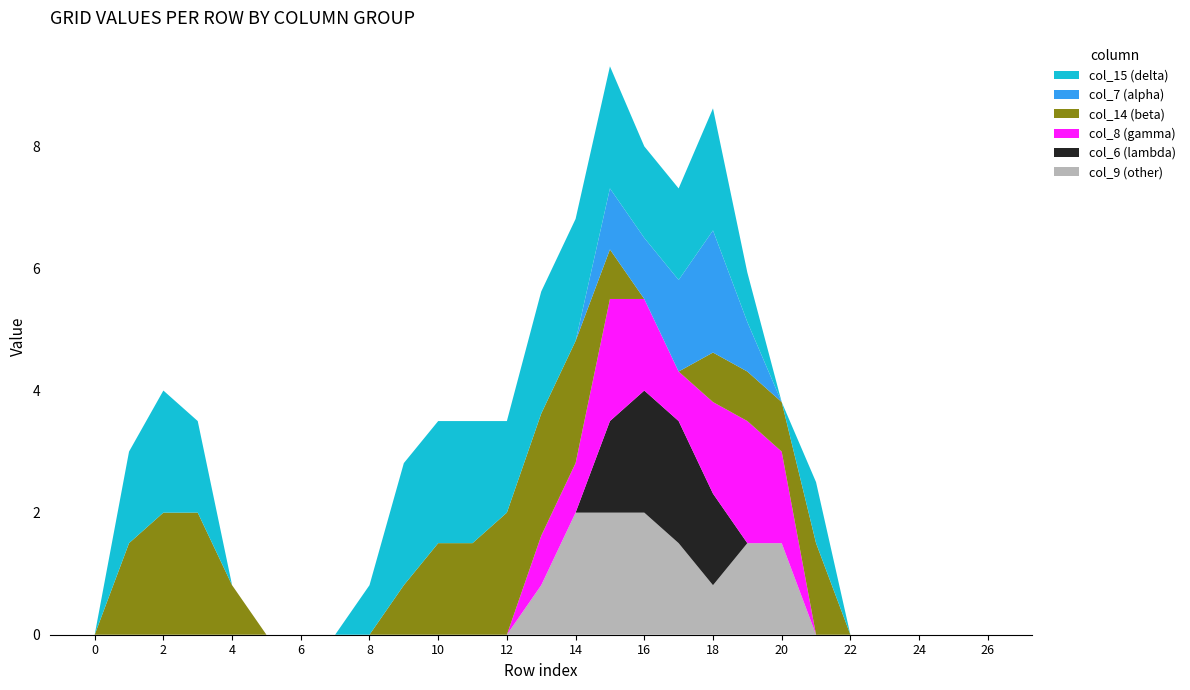

Reading left to right, transcribe all the data shown in this chart.

col_7: 0.0	0.0	0.0	0.0	0.0	0.0	0.0	0.0	0.0	0.0	0.0	0.0	0.0	0.0	0.0	1.0	1.0	1.5	2.0	0.8	0.0	0.0	0.0	0.0	0.0	0.0	0.0
col_14: 0.0	1.5	2.0	2.0	0.8	0.0	0.0	0.0	0.0	0.8	1.5	1.5	2.0	2.0	2.0	0.8	0.0	0.0	0.8	0.8	0.8	1.5	0.0	0.0	0.0	0.0	0.0
col_15: 0.0	1.5	2.0	1.5	0.0	0.0	0.0	0.0	0.8	2.0	2.0	2.0	1.5	2.0	2.0	2.0	1.5	1.5	2.0	0.8	0.0	1.0	0.0	0.0	0.0	0.0	0.0
col_6: 0.0	0.0	0.0	0.0	0.0	0.0	0.0	0.0	0.0	0.0	0.0	0.0	0.0	0.0	0.0	1.5	2.0	2.0	1.5	0.0	0.0	0.0	0.0	0.0	0.0	0.0	0.0
col_8: 0.0	0.0	0.0	0.0	0.0	0.0	0.0	0.0	0.0	0.0	0.0	0.0	0.0	0.8	0.8	2.0	1.5	0.8	1.5	2.0	1.5	0.0	0.0	0.0	0.0	0.0	0.0
col_9: 0.0	0.0	0.0	0.0	0.0	0.0	0.0	0.0	0.0	0.0	0.0	0.0	0.0	0.8	2.0	2.0	2.0	1.5	0.8	1.5	1.5	0.0	0.0	0.0	0.0	0.0	0.0